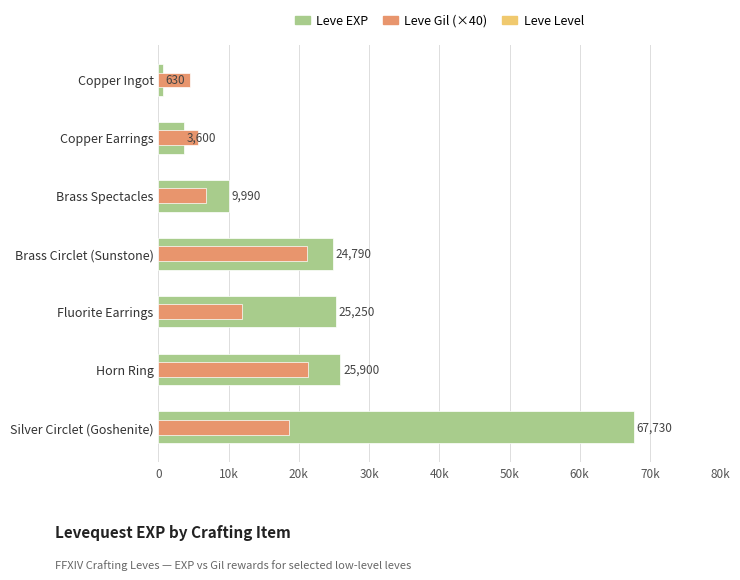

What is the sum of the Leve Gil (×40) values at Brass Spectacles and Horn Ring?

28000